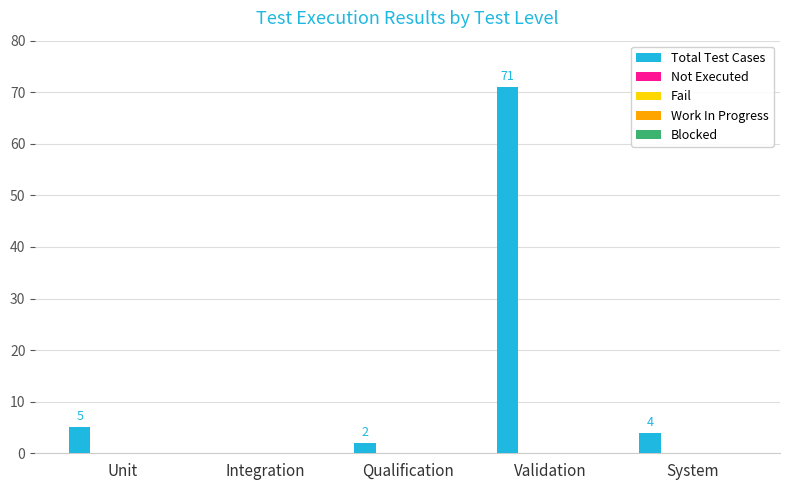

What is the greatest value displayed?

71